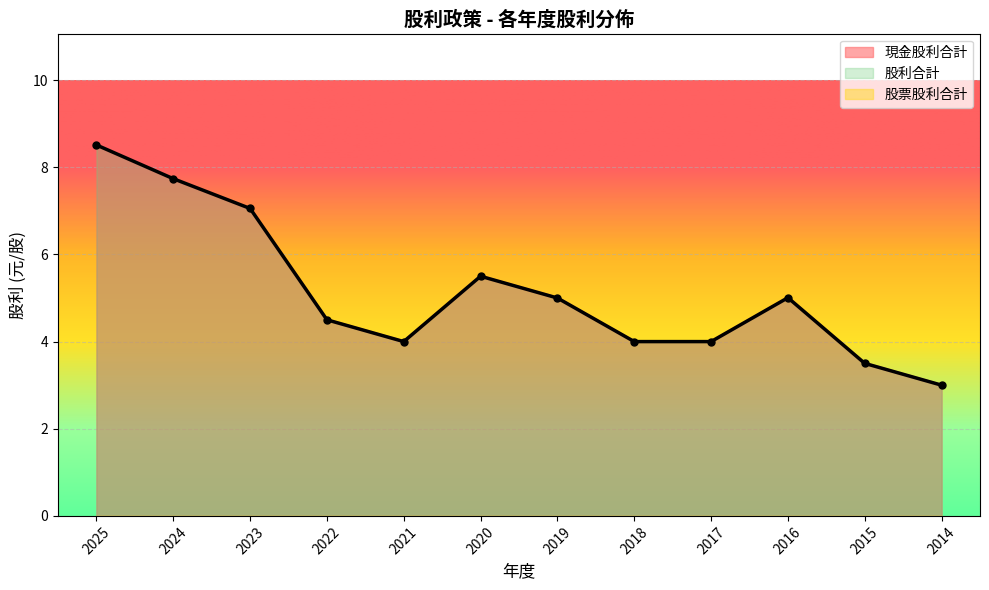

Reading right to left, list all the values displayed in this chart.

現金股利合計: 3.0	3.5	5.0	4.0	4.0	5.0	5.5	4.0	4.5	7.1	7.7	8.5
股利合計: 3.0	3.5	5.0	4.0	4.0	5.0	5.5	4.0	4.5	7.1	7.7	8.5